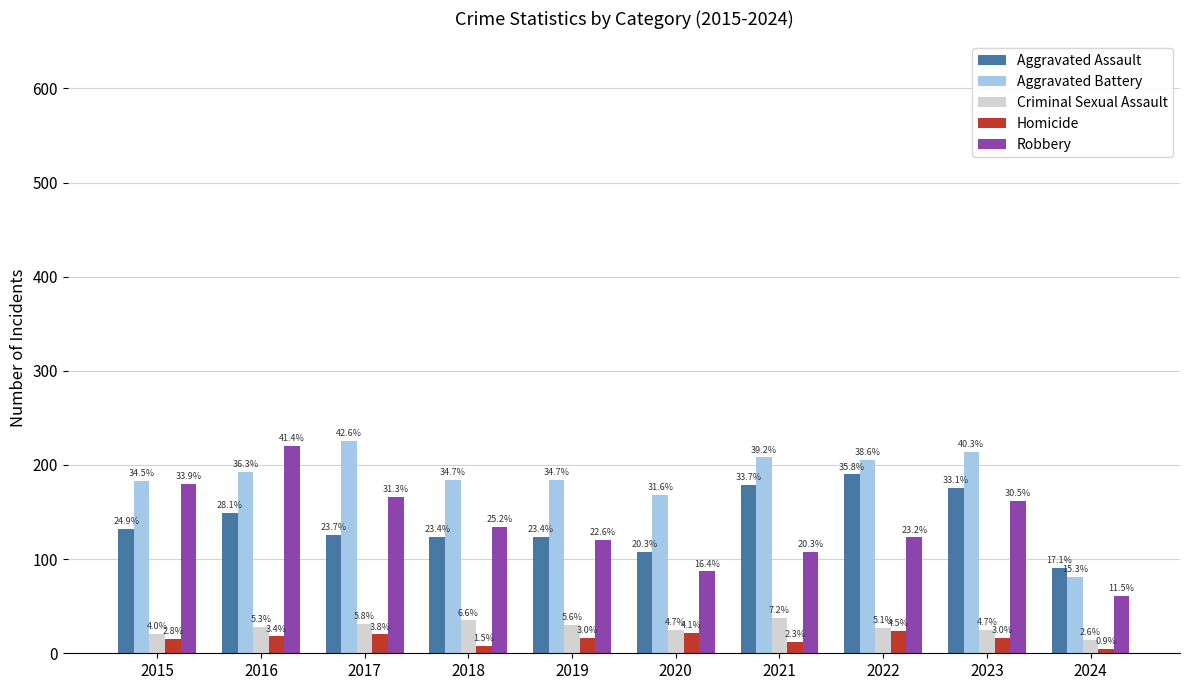

At which category does the chart reach its minimum across all series?

2024